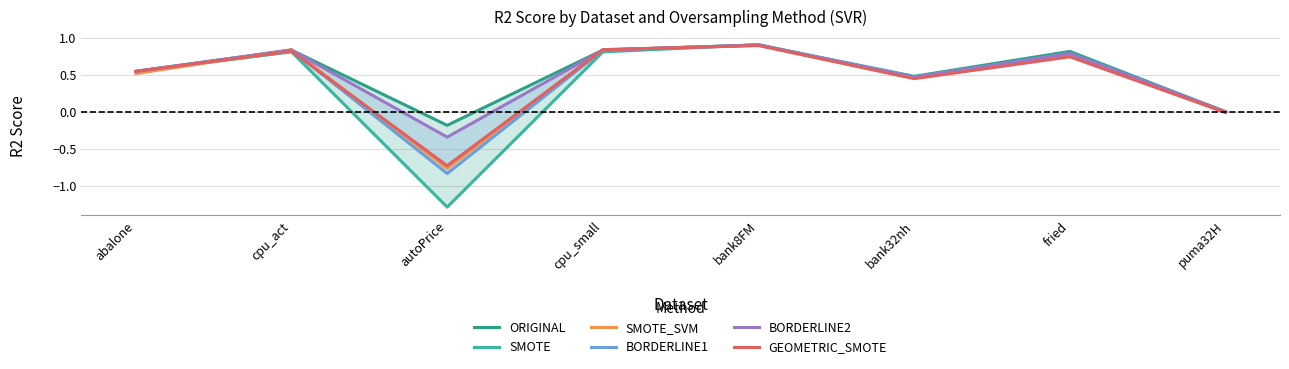

In ORIGINAL, how many points are lower than both neighbors (excluding endpoints)?

2